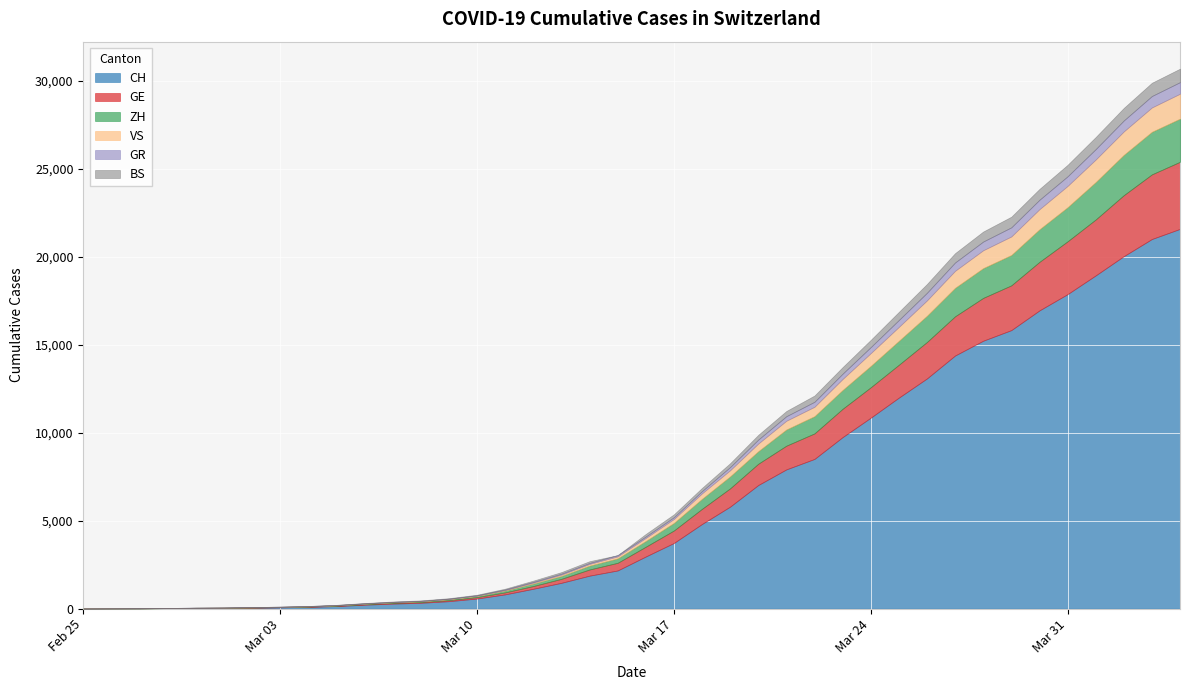

What is the label of the 40th point from the left?

2020-04-04